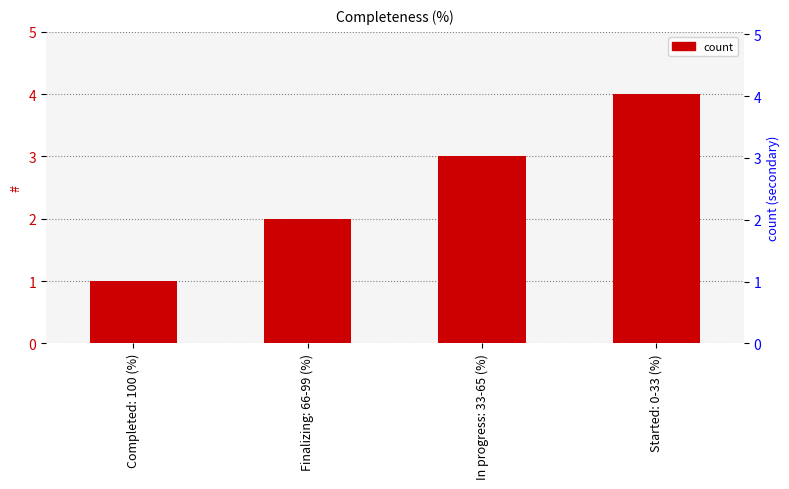

What value does the data have at Started: 0-33 (%)?

4